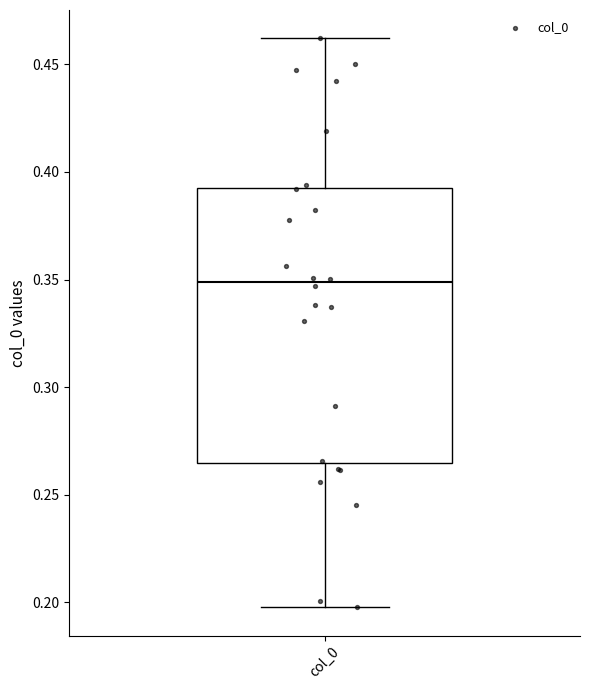

Where does the upper whisker of the box for col_0 end on the y-axis? The values are not printed on the chart, so give them approximately, as read against the axis.

0.460